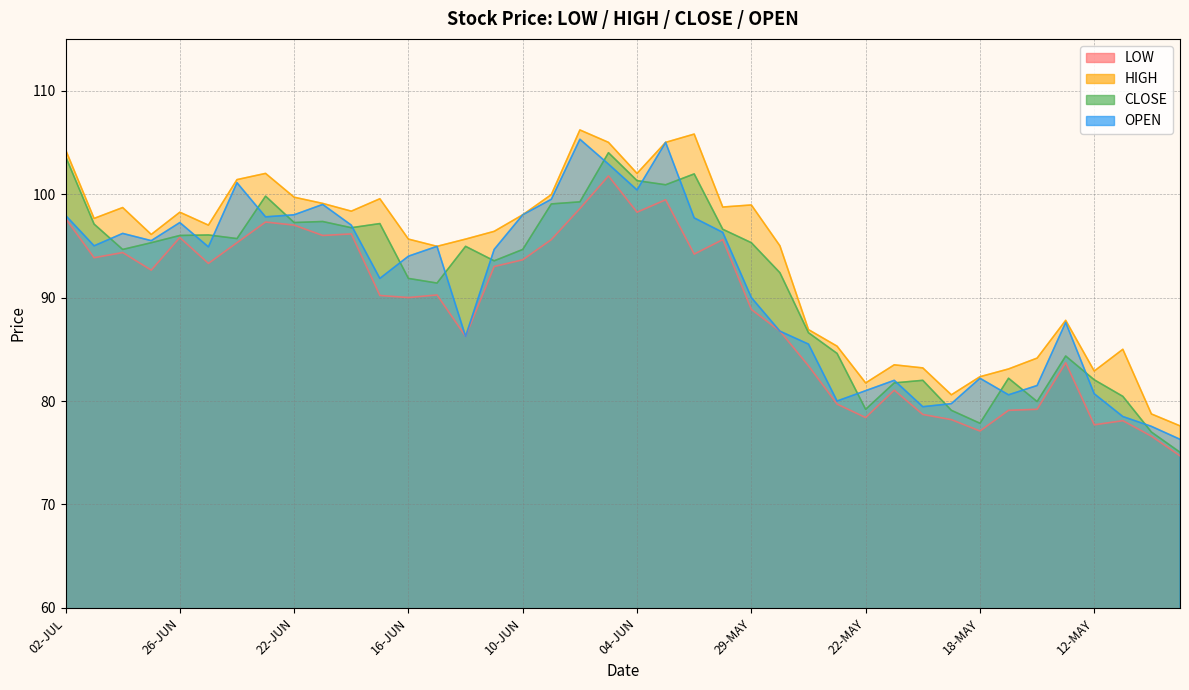

Which has a higher value, 24-JUN or 30-JUN?

24-JUN